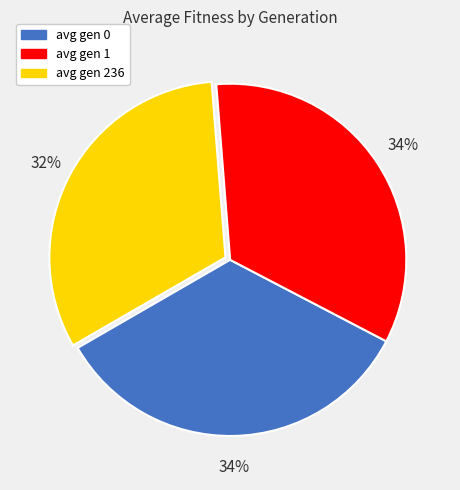

What is the ratio of the value at avg gen 1 to the value at avg gen 0?

1.0